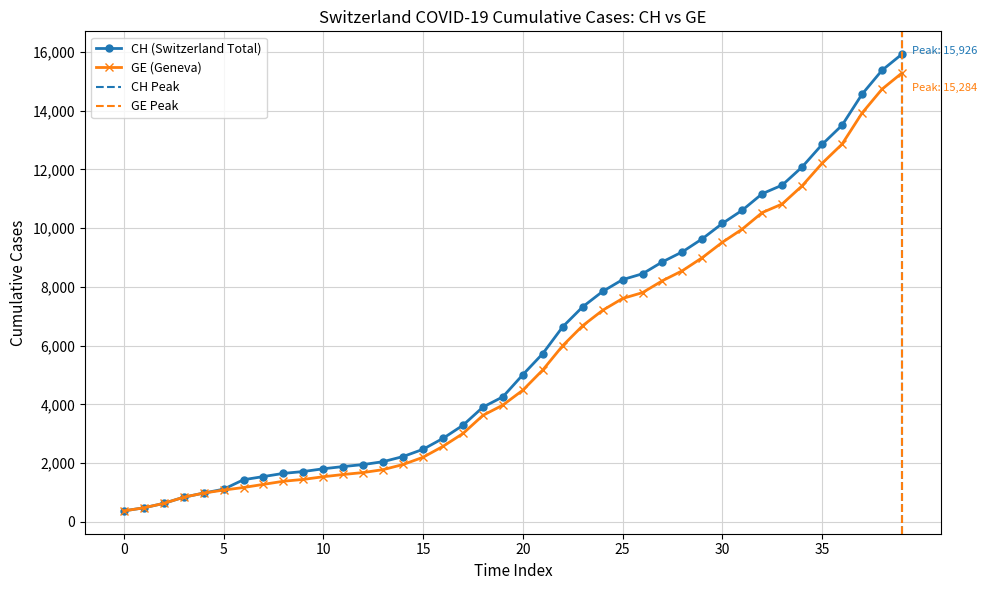

Rank the series by their average value, from highest to lowest.

CH, GE